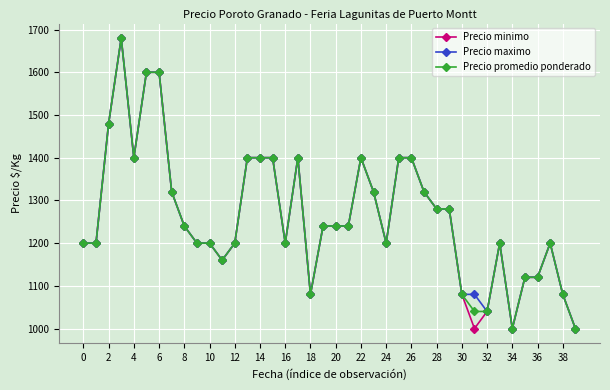

How many data points in Precio maximo are less than 1240?

19